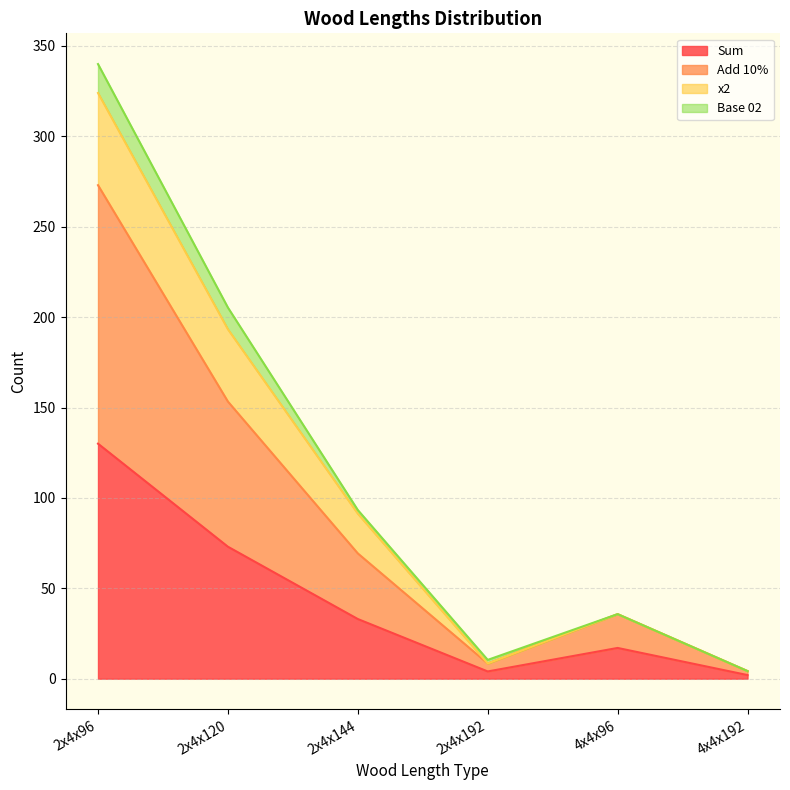

True or false: Sum and Add 10% cross at least once.

False